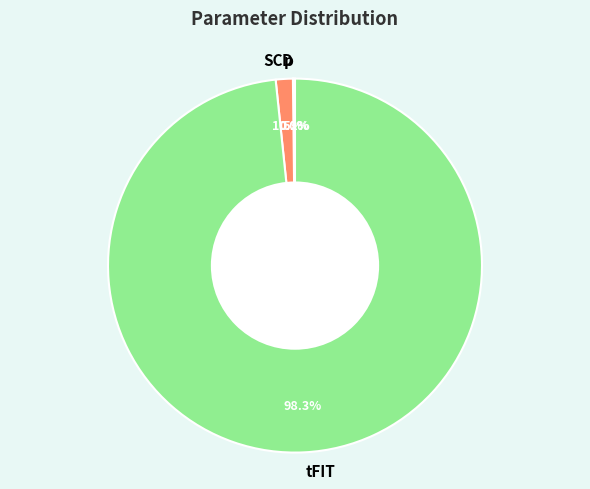

Which slice is the largest?

tFIT